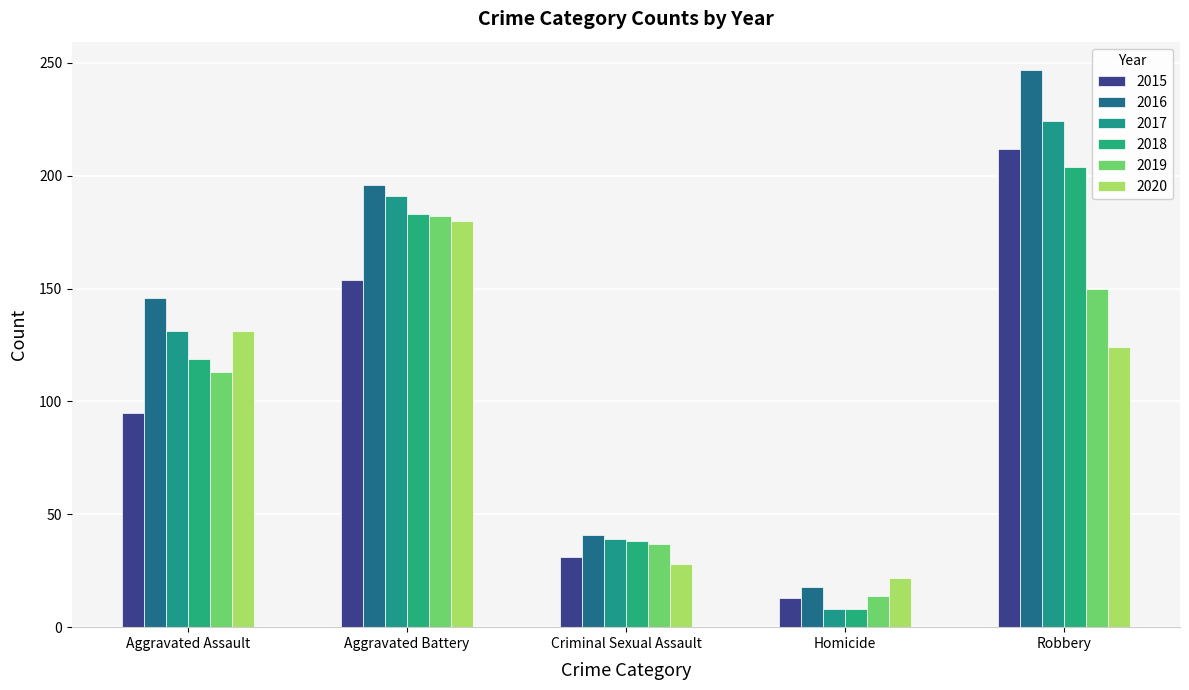

Reading left to right, what are all the values shown in this chart?

2015: Aggravated Assault=95	Aggravated Battery=154	Criminal Sexual Assault=31	Homicide=13	Robbery=212
2016: Aggravated Assault=146	Aggravated Battery=196	Criminal Sexual Assault=41	Homicide=18	Robbery=247
2017: Aggravated Assault=131	Aggravated Battery=191	Criminal Sexual Assault=39	Homicide=8	Robbery=224
2018: Aggravated Assault=119	Aggravated Battery=183	Criminal Sexual Assault=38	Homicide=8	Robbery=204
2019: Aggravated Assault=113	Aggravated Battery=182	Criminal Sexual Assault=37	Homicide=14	Robbery=150
2020: Aggravated Assault=131	Aggravated Battery=180	Criminal Sexual Assault=28	Homicide=22	Robbery=124